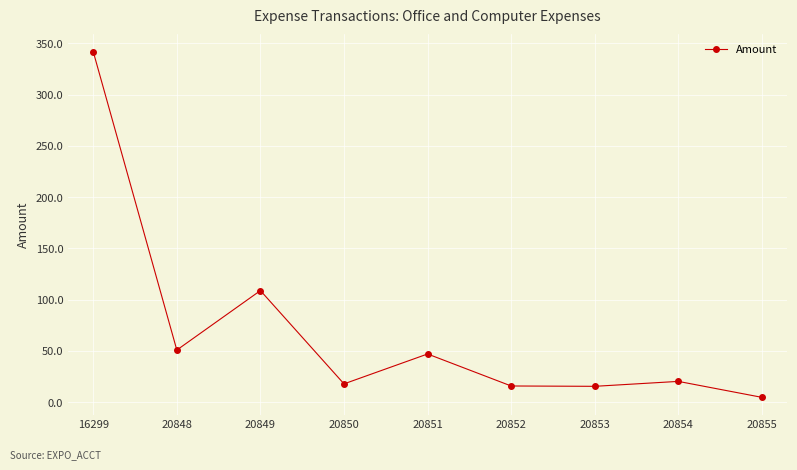

What is the smallest value displayed?

4.8